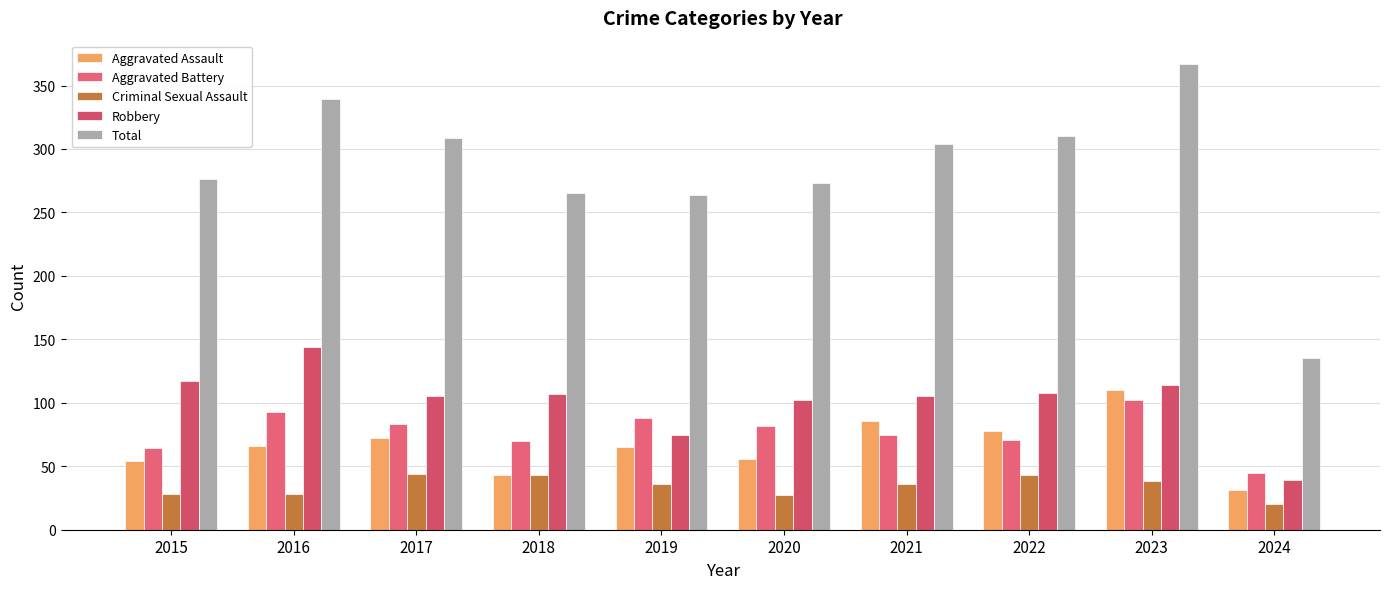

At which category does the chart reach its peak across all series?

2023